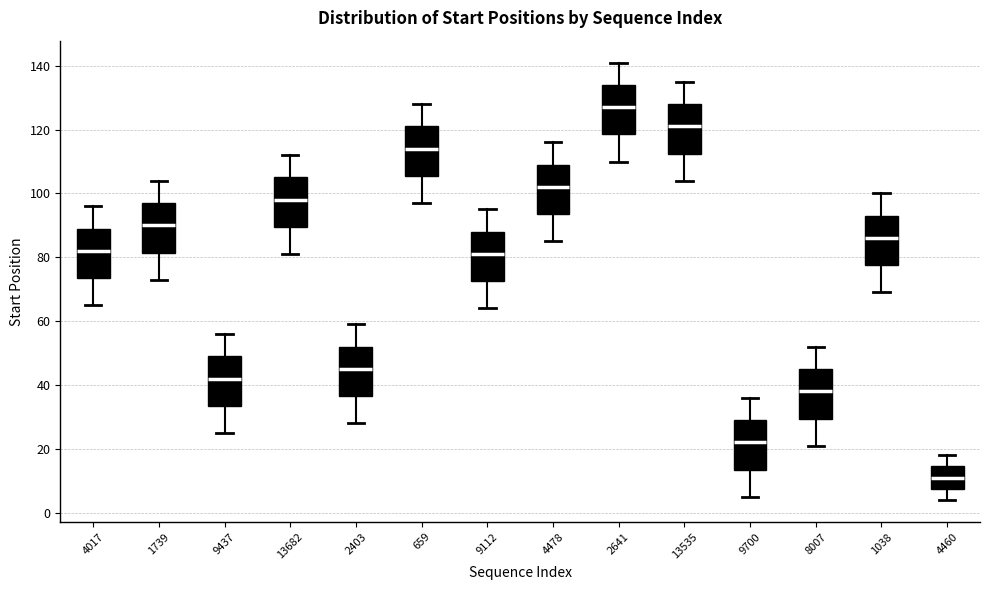

Reading left to right, transcribe this box plot: for each box, give where its median line is, the range the box spans, and where its two whiskers end, as read against the y-axis. The values are not printed on the chart, so give them approximately, as read against the axis.

4017: median 82, box 74 to 90, whiskers 66 to 96
1739: median 90, box 82 to 98, whiskers 74 to 104
9437: median 42, box 34 to 50, whiskers 26 to 56
13682: median 98, box 90 to 106, whiskers 82 to 112
2403: median 46, box 36 to 52, whiskers 28 to 60
659: median 114, box 106 to 122, whiskers 98 to 128
9112: median 82, box 72 to 88, whiskers 64 to 96
4478: median 102, box 94 to 110, whiskers 86 to 116
2641: median 128, box 118 to 134, whiskers 110 to 142
13535: median 122, box 112 to 128, whiskers 104 to 136
9700: median 22, box 14 to 30, whiskers 6 to 36
8007: median 38, box 30 to 46, whiskers 22 to 52
1038: median 86, box 78 to 94, whiskers 70 to 100
4460: median 12, box 8 to 14, whiskers 4 to 18